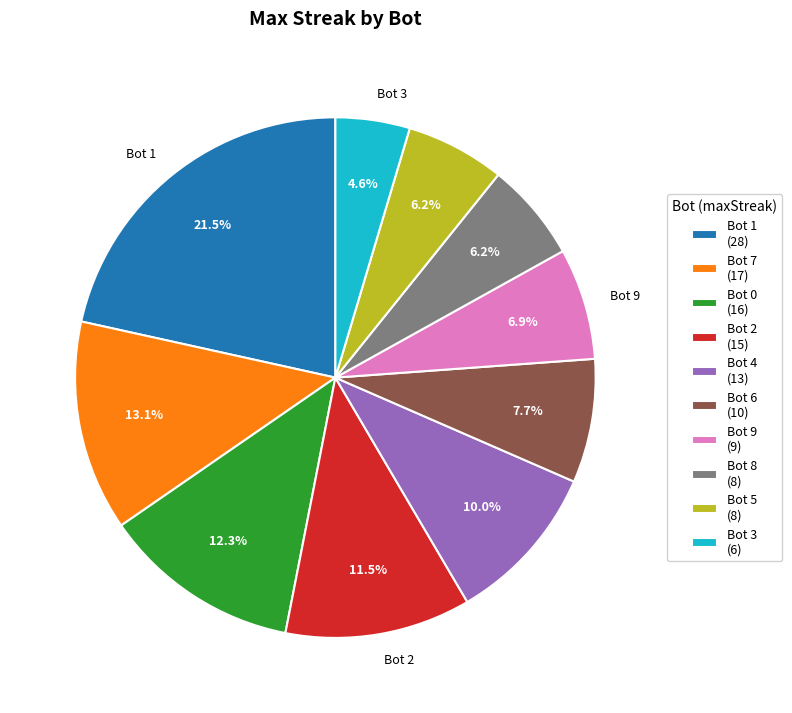

Which slice is the largest?

Bot 1